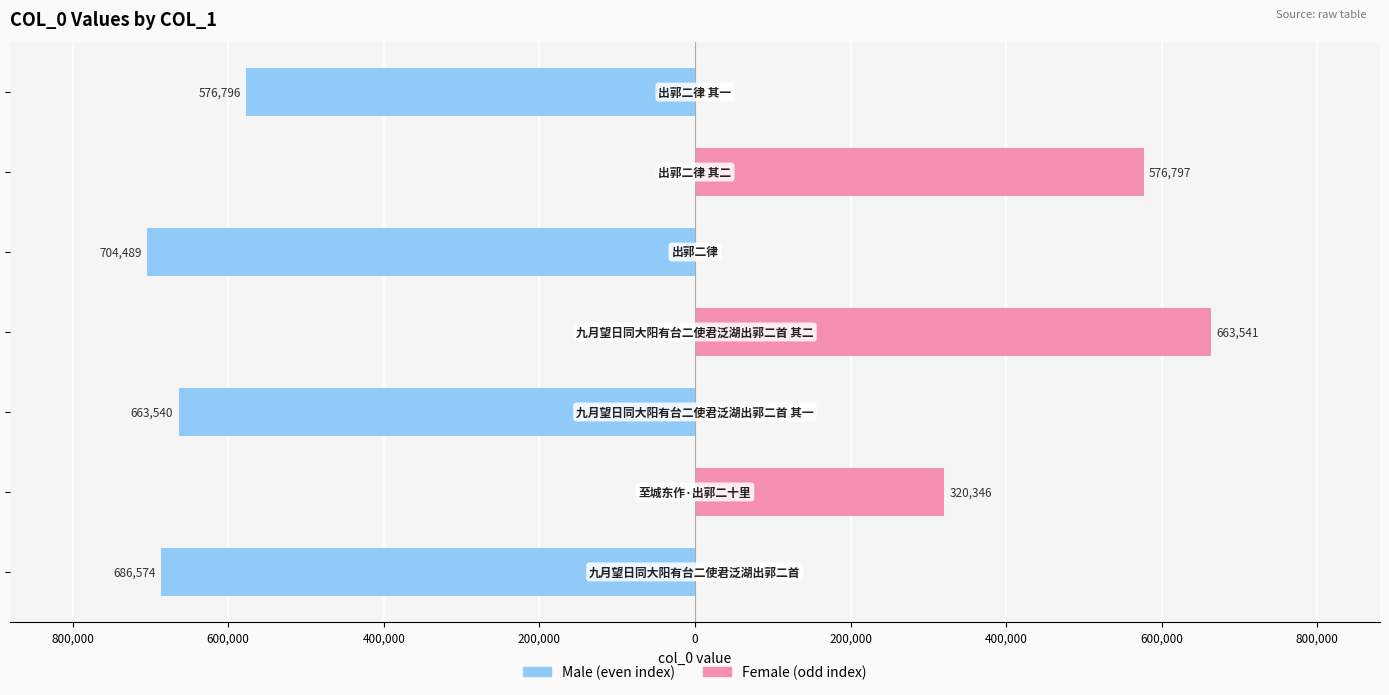

The Female (odd index) series shows 421916 at 800,000. True or false?

False